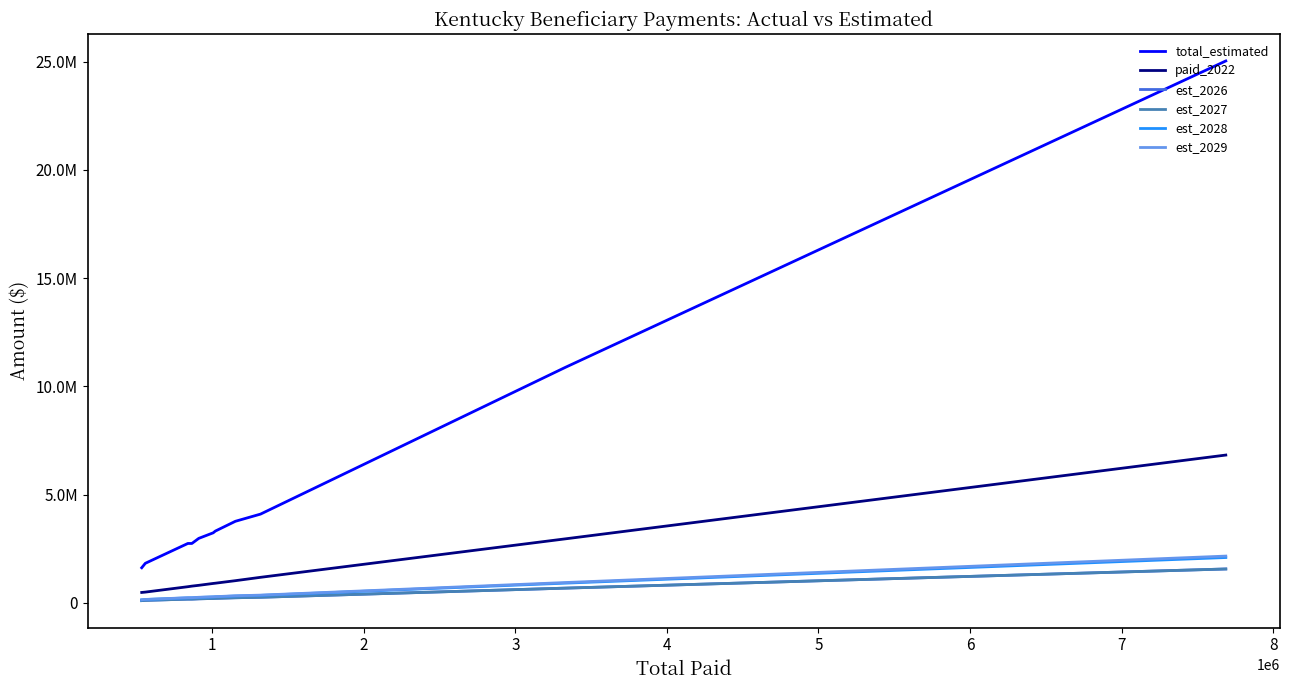

True or false: total_estimated and est_2029 intersect in this chart.

False